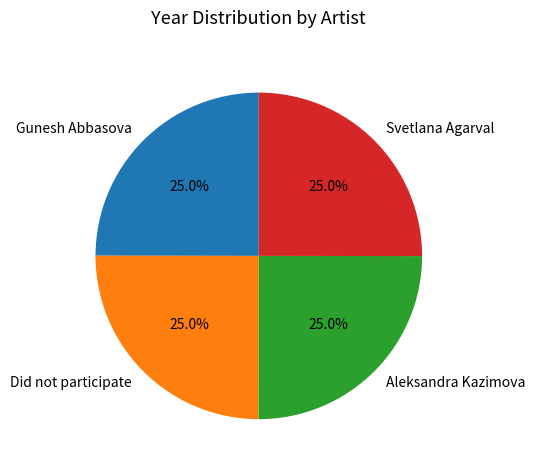

Combined, what portion of the pie is Did not participate and Svetlana Agarval?

50.0%